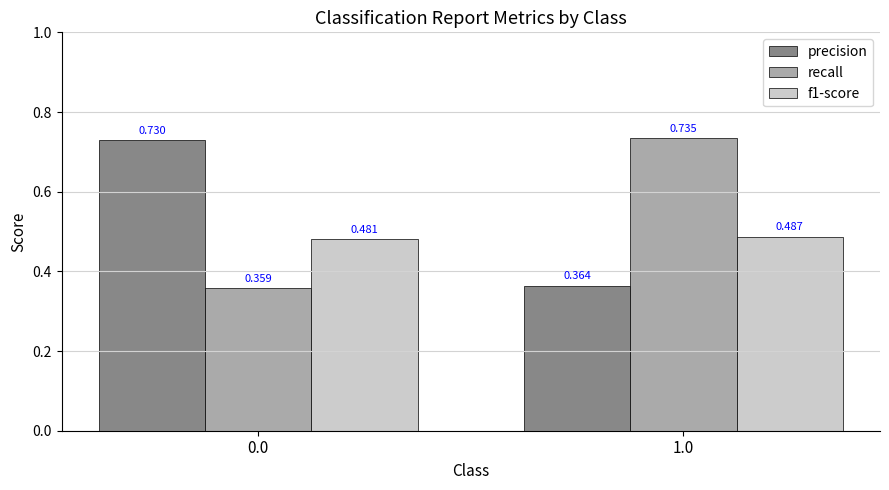

Rank the series at 1.0 from lowest to highest value.

precision, f1-score, recall